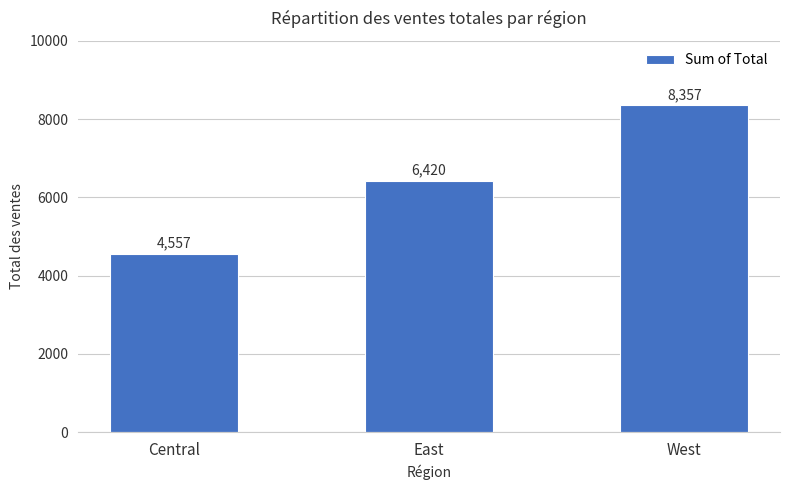

Rank the categories by value from highest to lowest.

West, East, Central